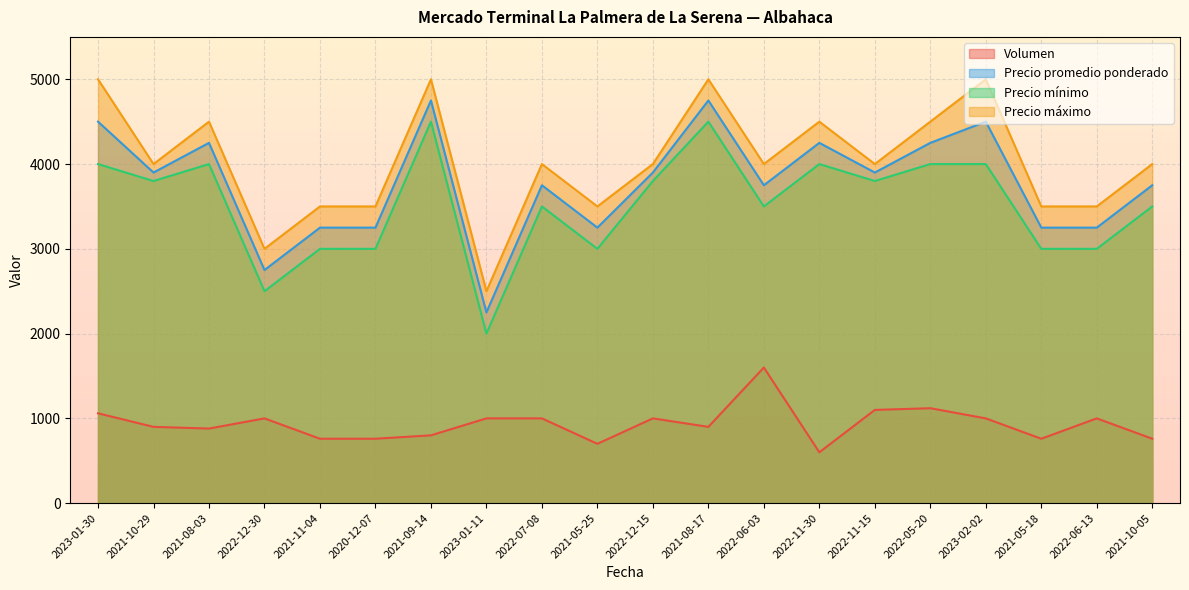

What position from the right is 2022-05-20?

5